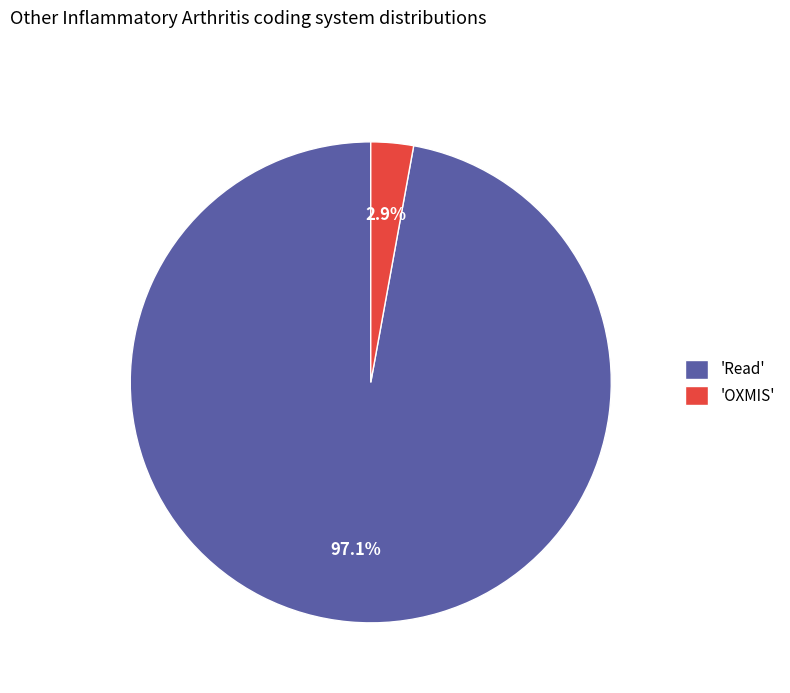

Count the number of slices in the pie.

2